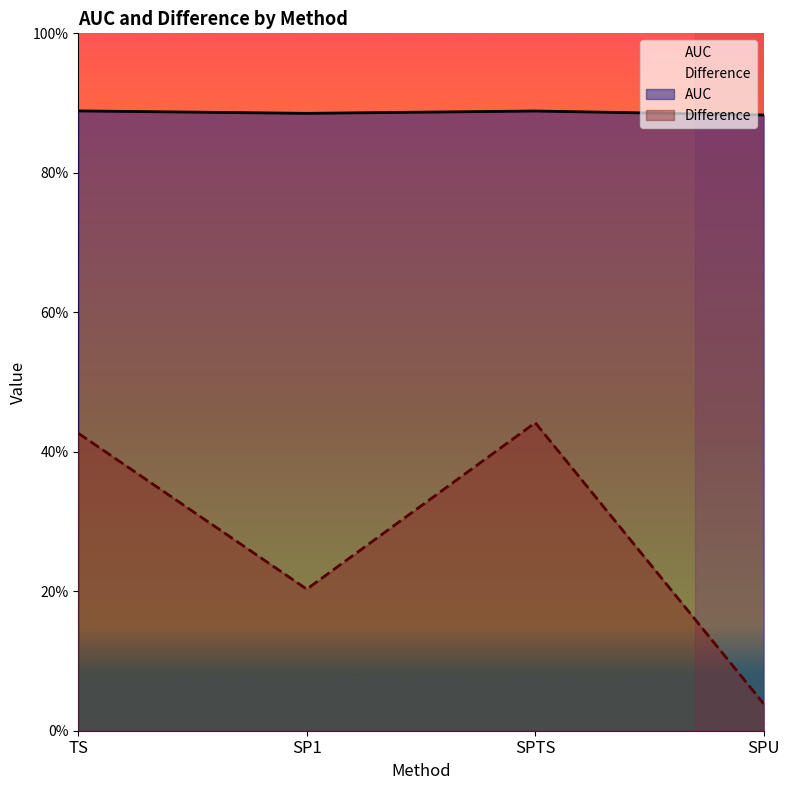

List the series in order of their overall mean, highest first.

AUC, Difference